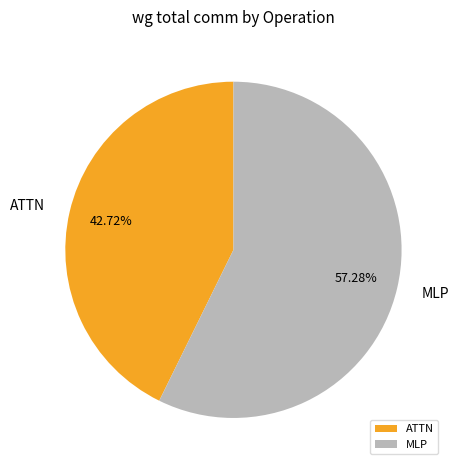

Is there any slice that represents more than half of the pie?

Yes